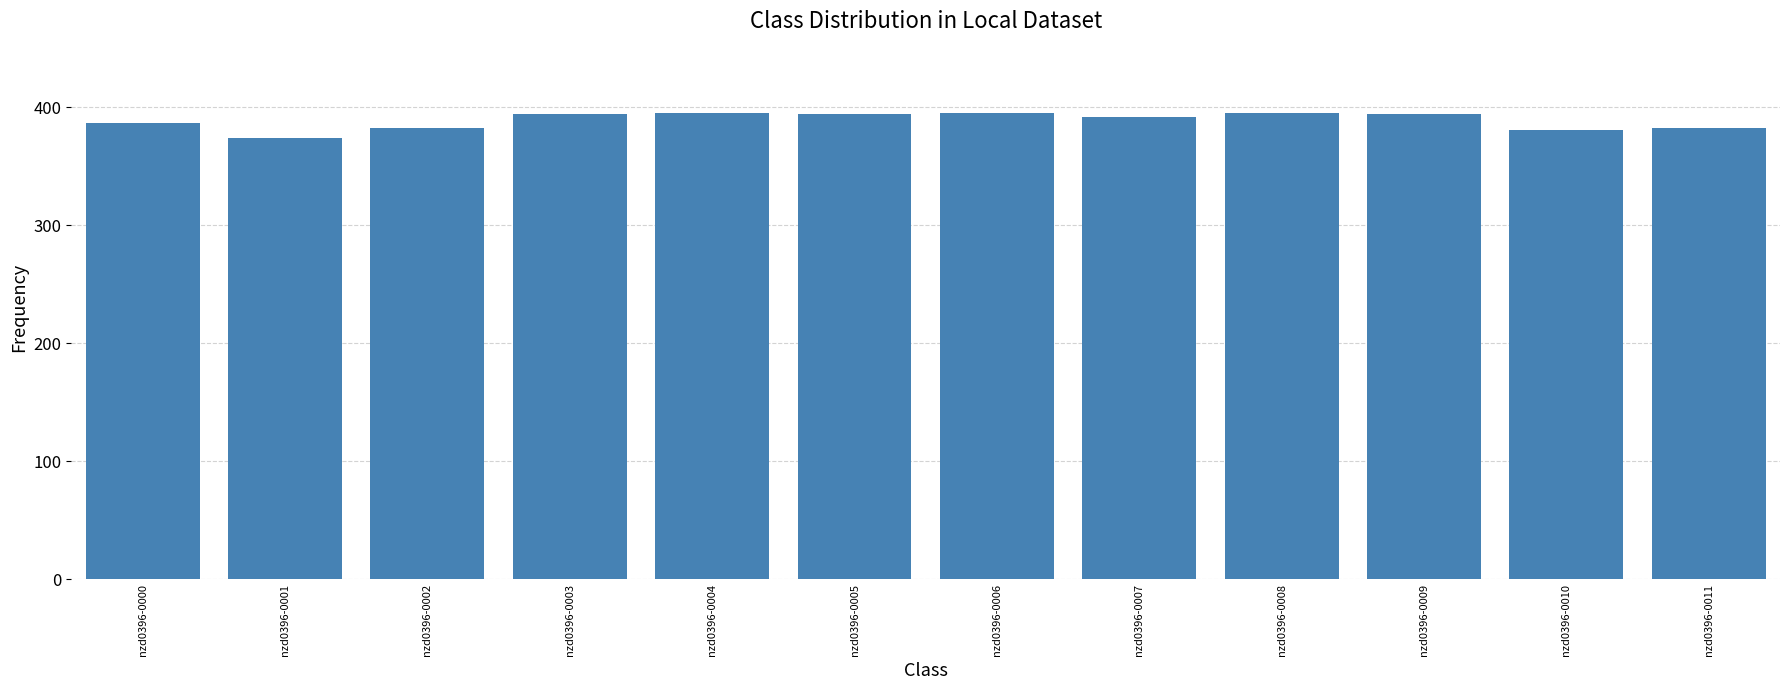

What is the minimum value shown in the chart?

374